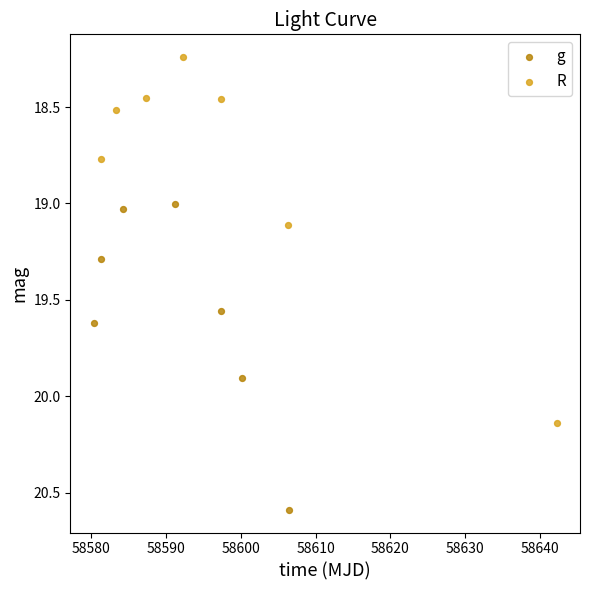

Which series reaches the minimum Y coordinate?

R